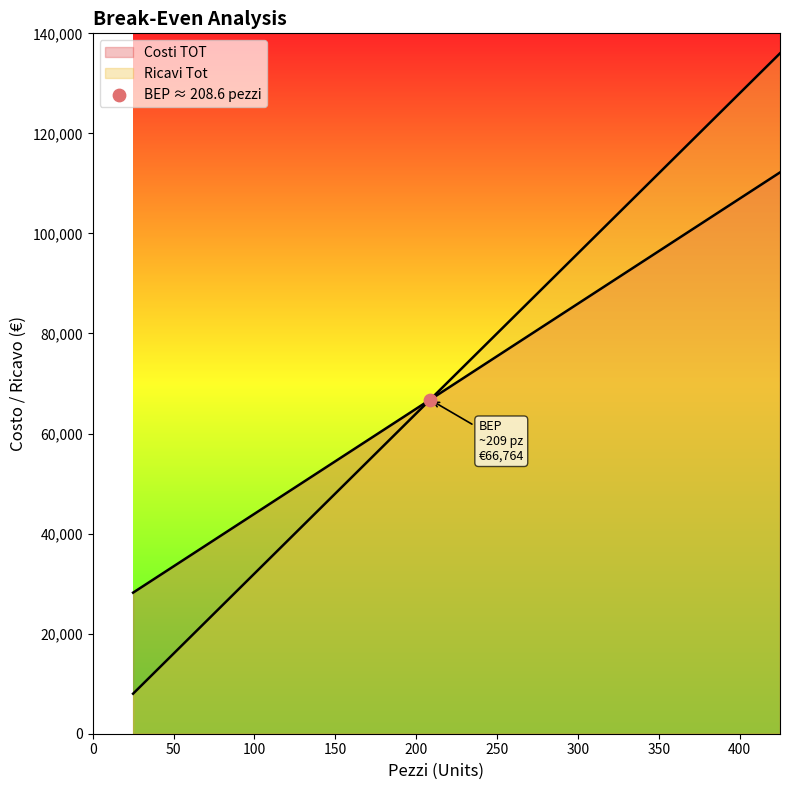

Is the value of Ricavi Tot at 125 greater than the value of Costi TOT at 125?

No